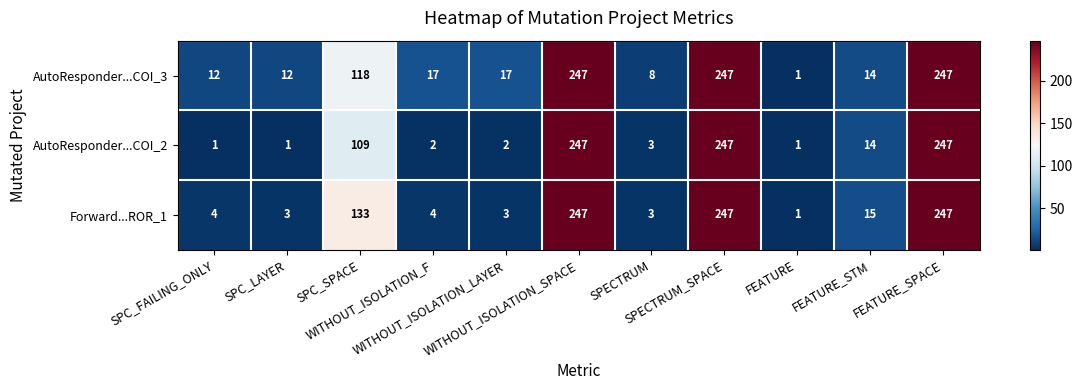

At how many categories does at least one series exceed 112?

4